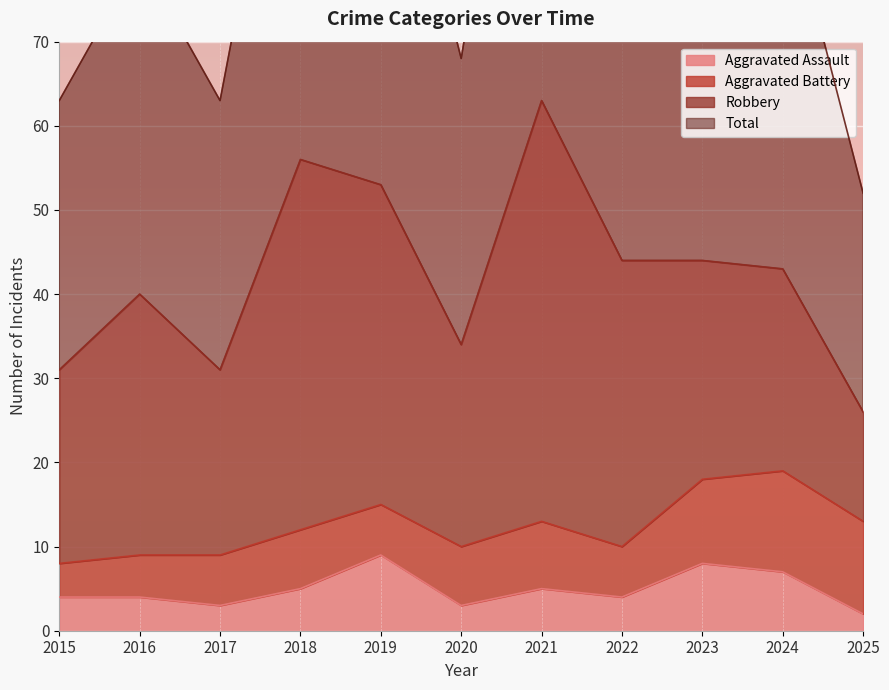

What is the highest value of the Aggravated Assault series?

9